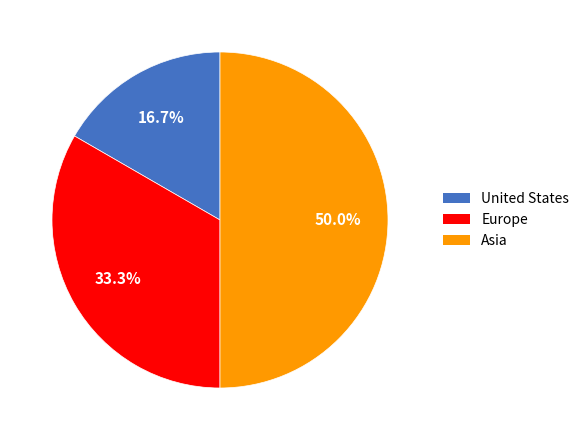

To the nearest percent, what is the average slice percentage?

33%